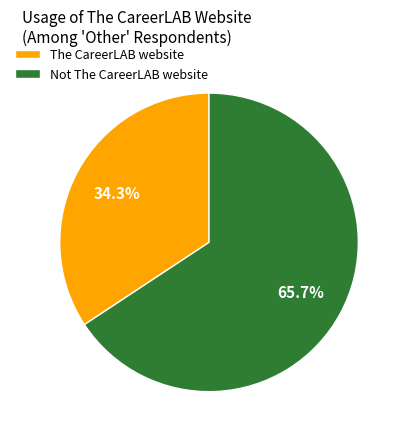

What is the ratio of the value at The CareerLAB website to the value at Not The CareerLAB website?

0.5